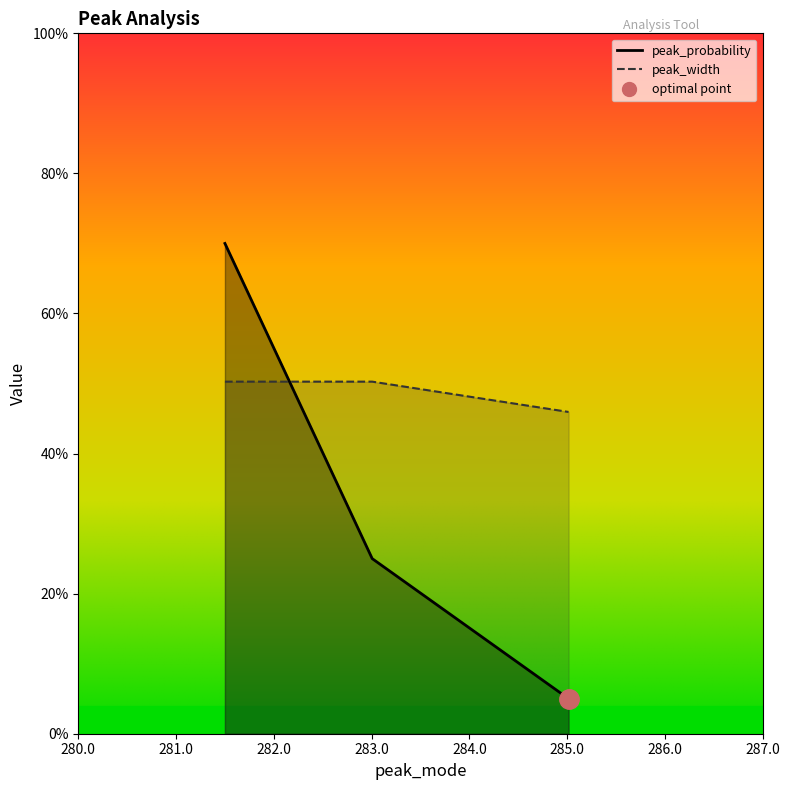

Which series has the largest range (max minus min)?

peak_probability